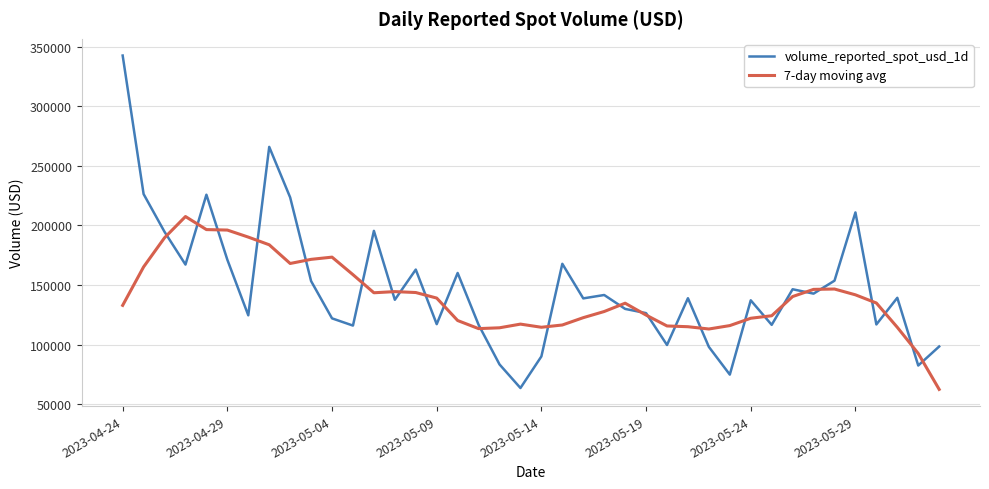

List the series in order of their peak value, lowest first.

7-day moving avg, volume_reported_spot_usd_1d